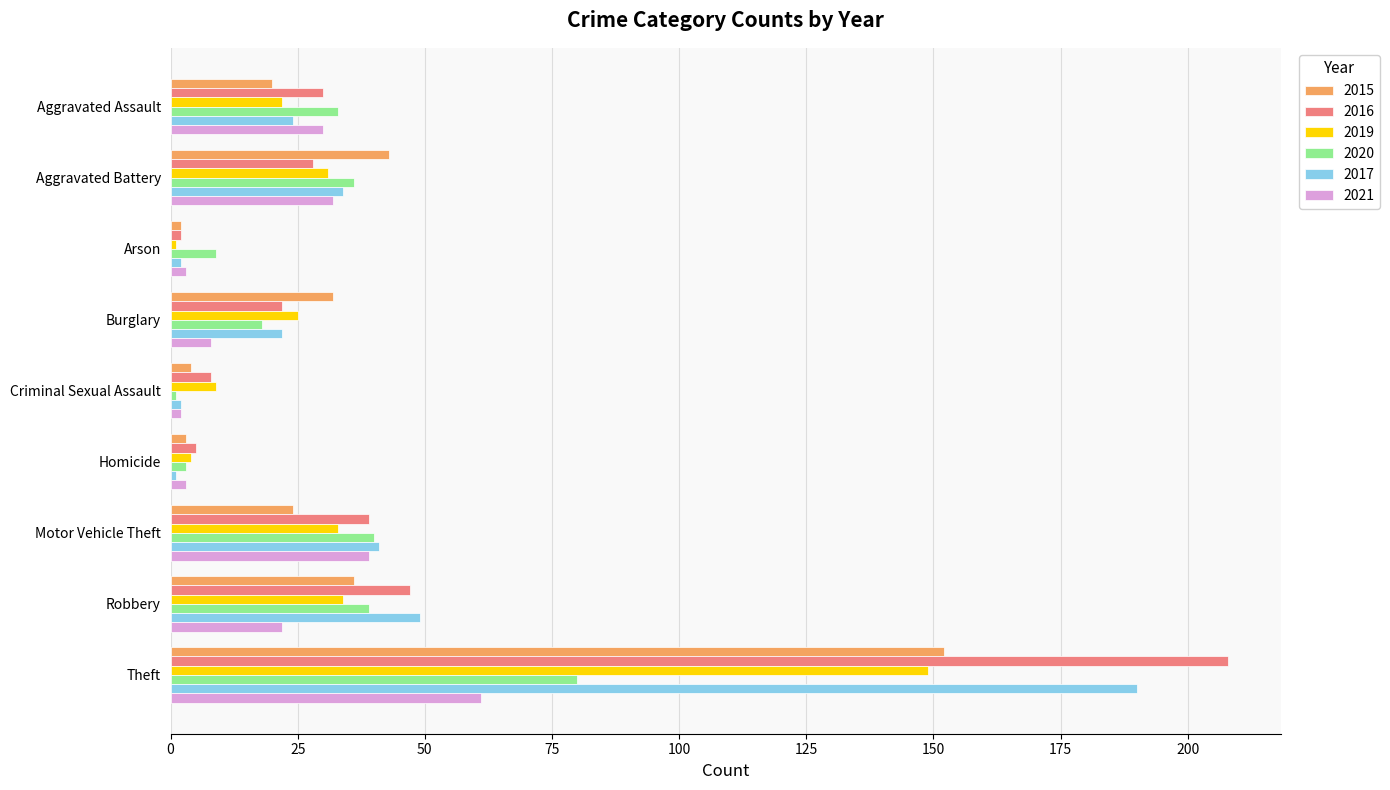

Which series has the widest spread of values?

2016